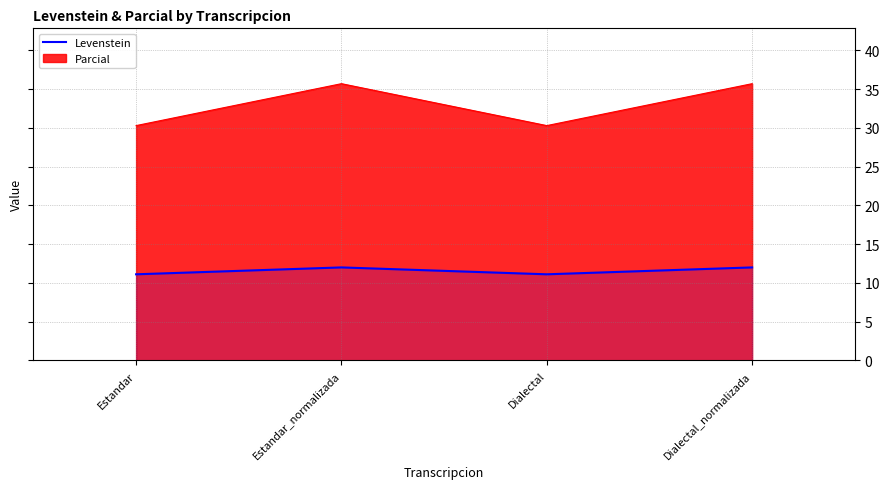

Reading left to right, transcribe all the data shown in this chart.

11.1	12.0	11.1	12.0